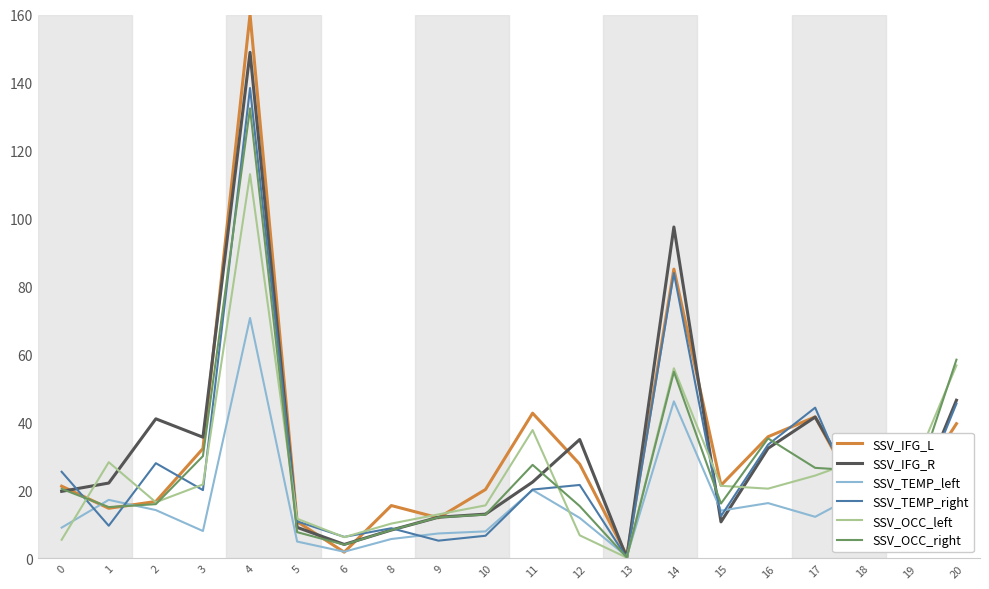

At which label is SSV_TEMP_right closest to 69?

14